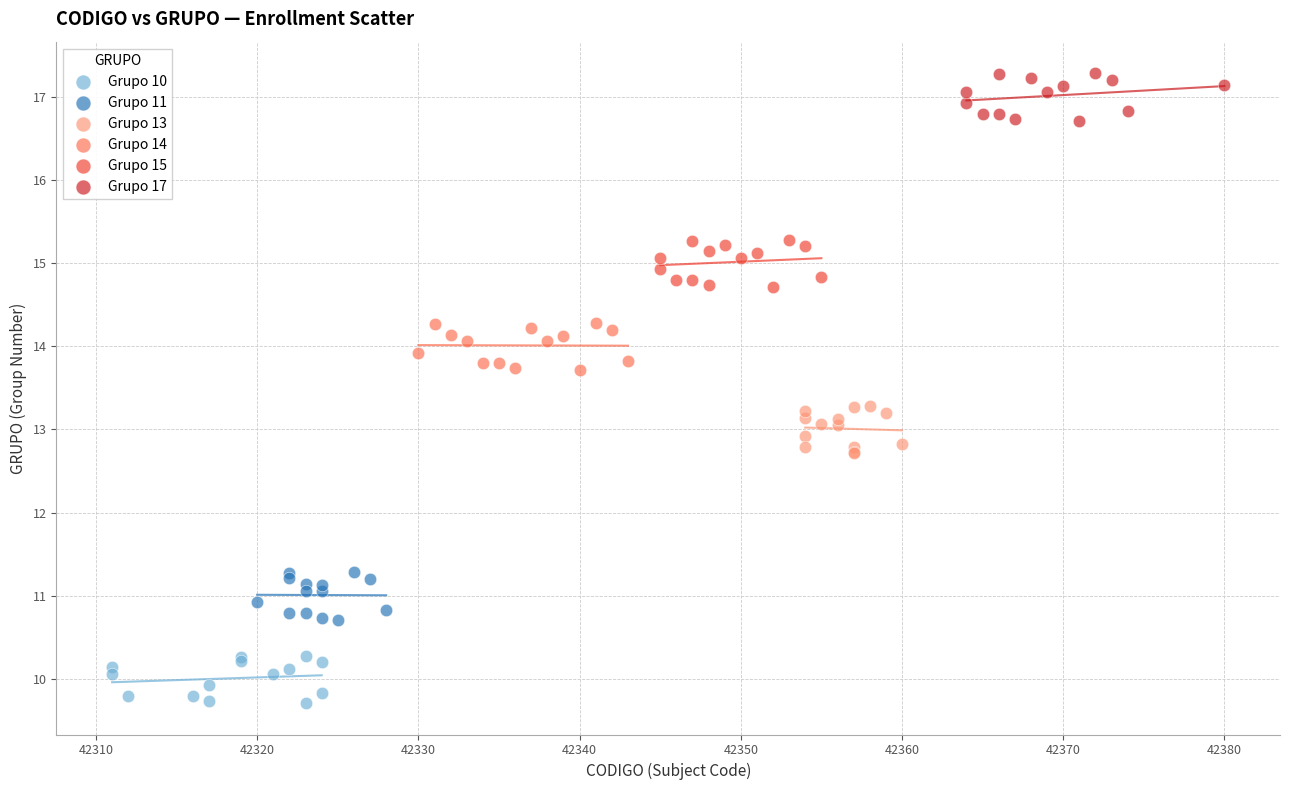

Which series contains the lowest Y value?

Grupo 10